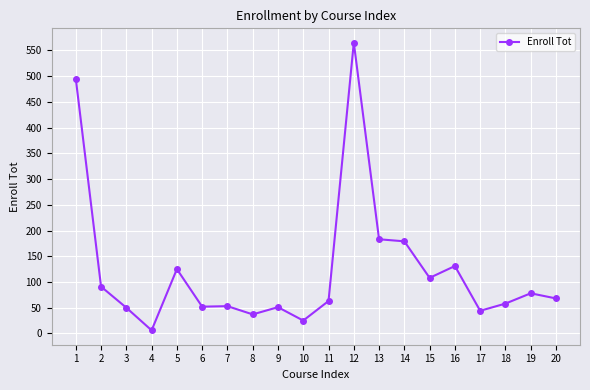

What is the sum of all values?

2462